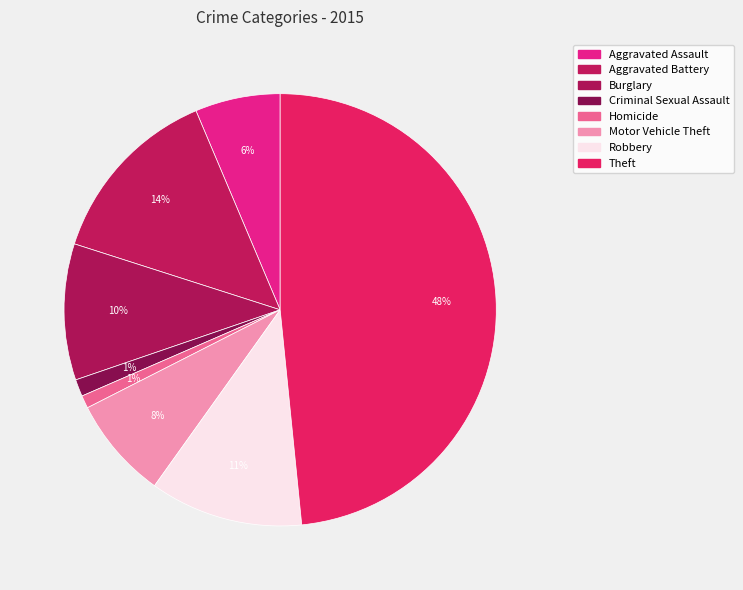

Rank the categories by value from highest to lowest.

Theft, Aggravated Battery, Robbery, Burglary, Motor Vehicle Theft, Aggravated Assault, Criminal Sexual Assault, Homicide